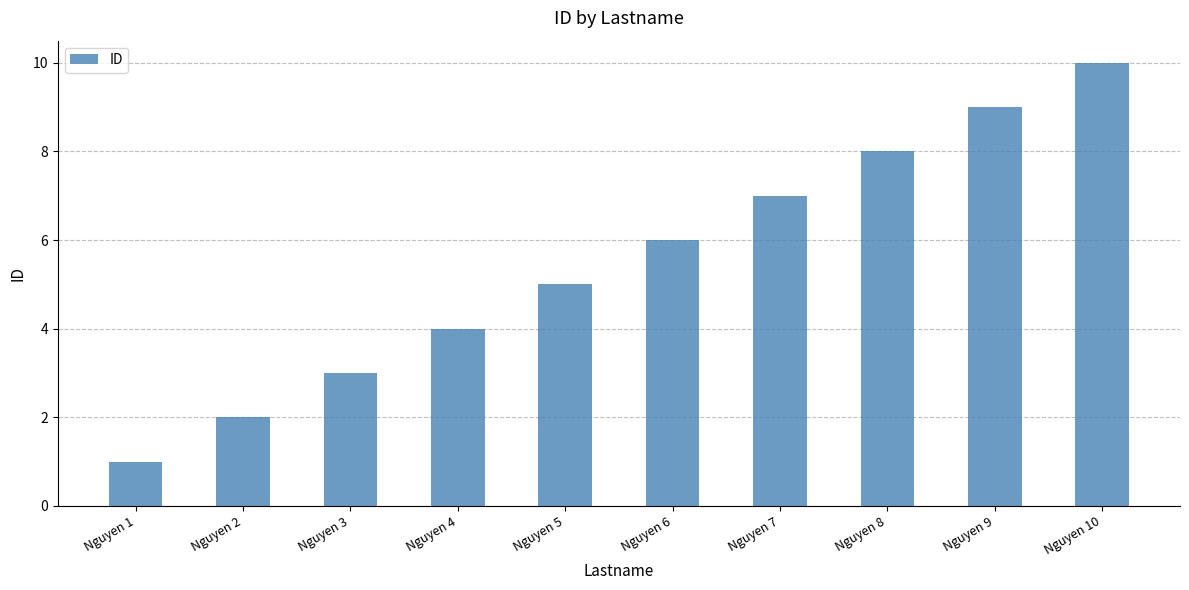

Is it true that the value at Nguyen 2 is 2?

True